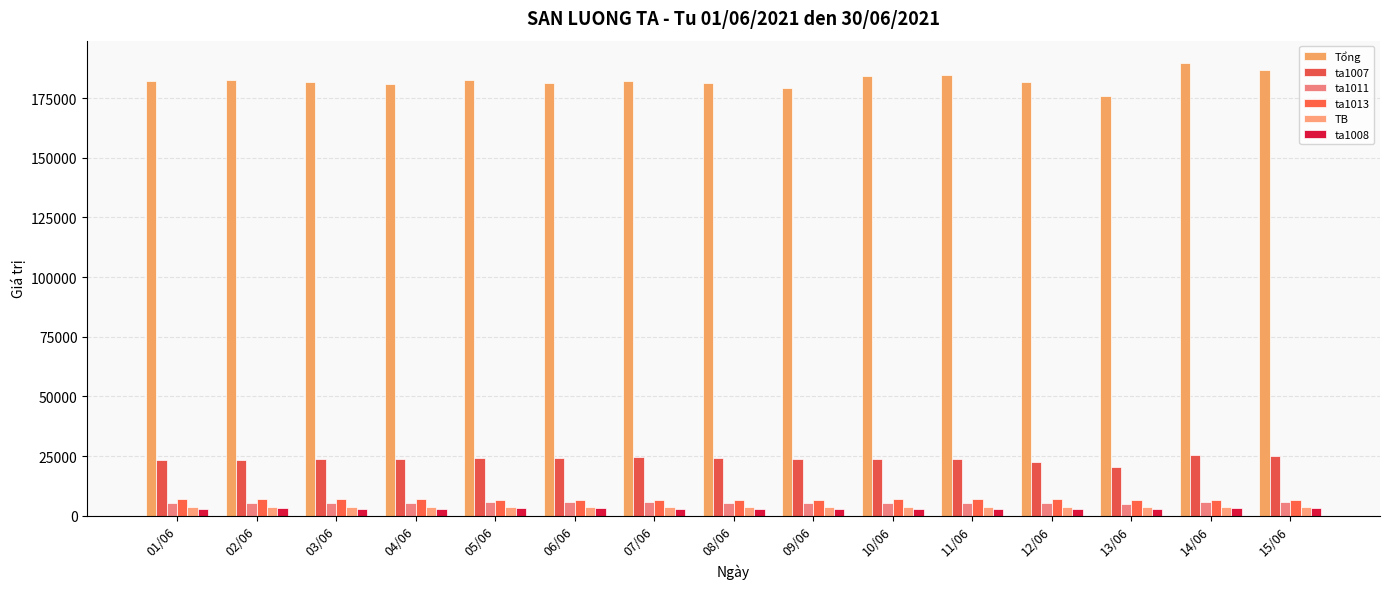

Which label corresponds to the largest value in the chart?

14/06